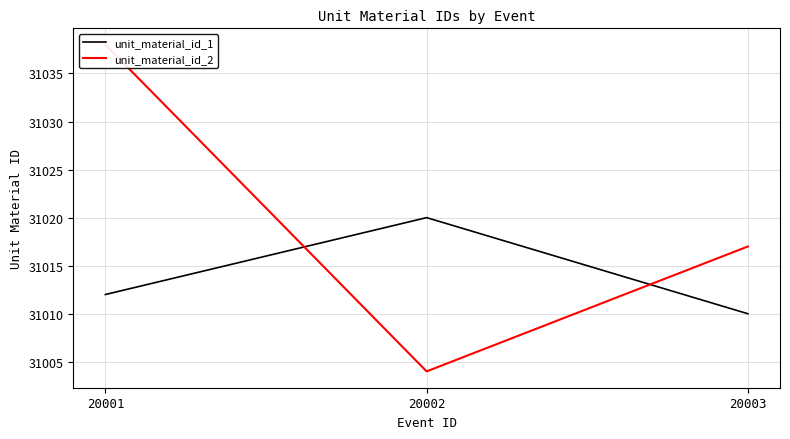

What is the difference between the unit_material_id_2 values at 20003 and 20002?

13